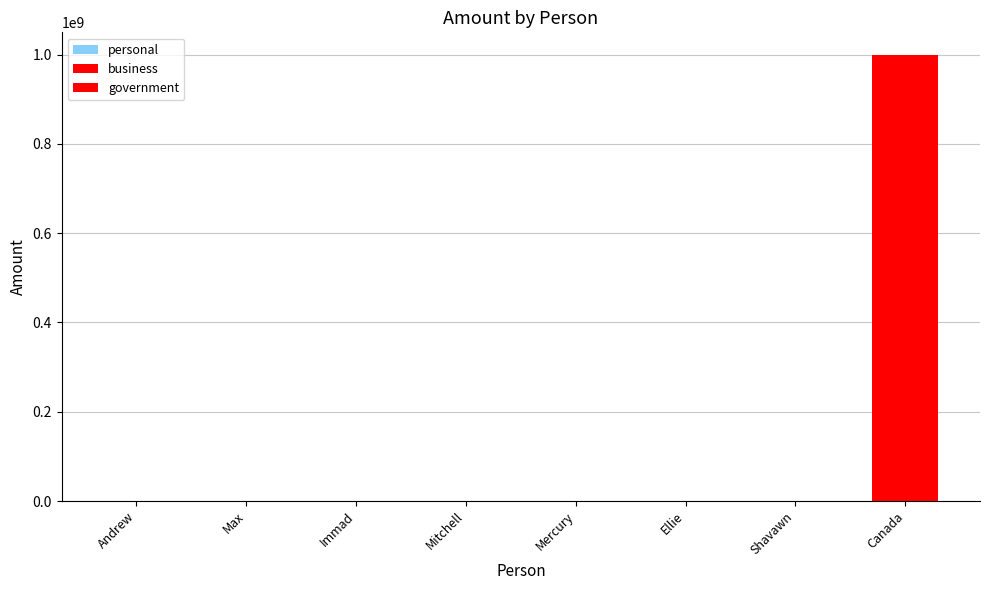

The chart shows a value of 1000 at Andrew. True or false?

True